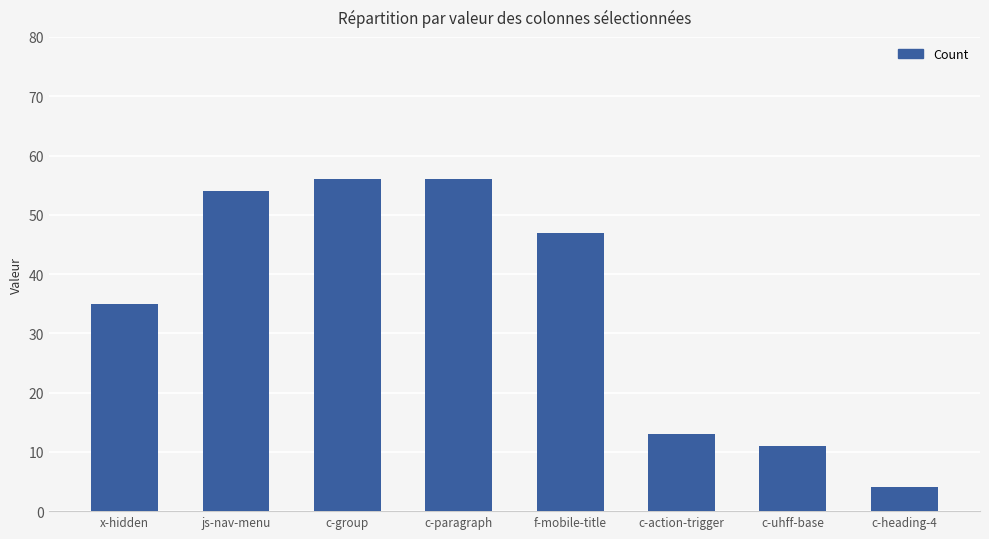

Read the value at f-mobile-title.

47